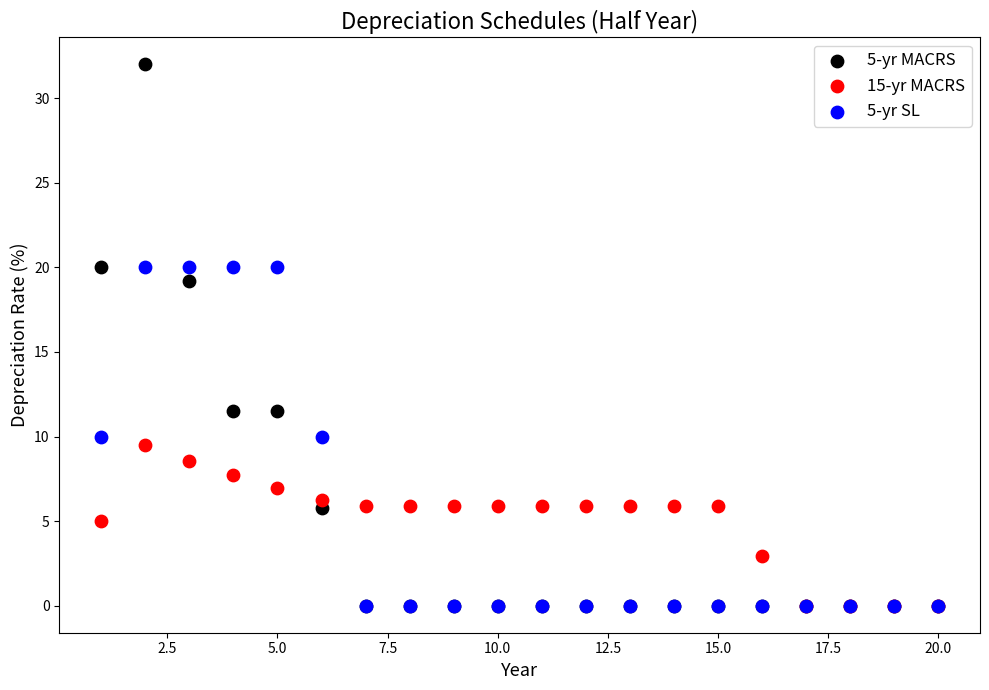

Across all series, what Y value is closest to 16?

19.2